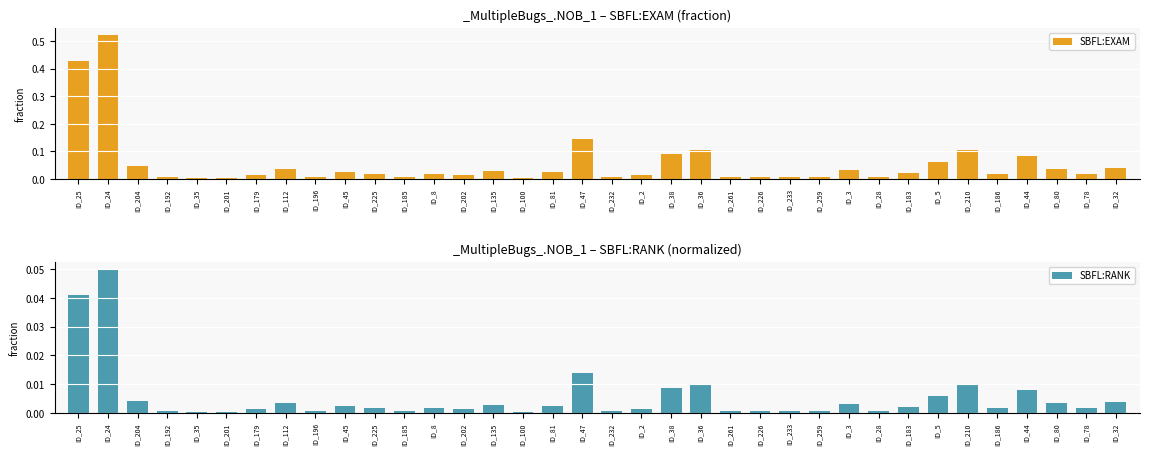

Reading right to left, extract all data points from this chart.

SBFL:EXAM: ID_32=0.0	ID_78=0.0	ID_80=0.0	ID_44=0.1	ID_186=0.0	ID_210=0.1	ID_5=0.1	ID_183=0.0	ID_28=0.0	ID_3=0.0	ID_259=0.0	ID_233=0.0	ID_226=0.0	ID_261=0.0	ID_36=0.1	ID_38=0.1	ID_2=0.0	ID_232=0.0	ID_47=0.1	ID_81=0.0	ID_100=0.0	ID_135=0.0	ID_202=0.0	ID_8=0.0	ID_185=0.0	ID_225=0.0	ID_45=0.0	ID_196=0.0	ID_112=0.0	ID_179=0.0	ID_201=0.0	ID_35=0.0	ID_192=0.0	ID_204=0.0	ID_24=0.5	ID_25=0.4
SBFL:RANK: ID_32=0.0	ID_78=0.0	ID_80=0.0	ID_44=0.0	ID_186=0.0	ID_210=0.0	ID_5=0.0	ID_183=0.0	ID_28=0.0	ID_3=0.0	ID_259=0.0	ID_233=0.0	ID_226=0.0	ID_261=0.0	ID_36=0.0	ID_38=0.0	ID_2=0.0	ID_232=0.0	ID_47=0.0	ID_81=0.0	ID_100=0.0	ID_135=0.0	ID_202=0.0	ID_8=0.0	ID_185=0.0	ID_225=0.0	ID_45=0.0	ID_196=0.0	ID_112=0.0	ID_179=0.0	ID_201=0.0	ID_35=0.0	ID_192=0.0	ID_204=0.0	ID_24=0.1	ID_25=0.0